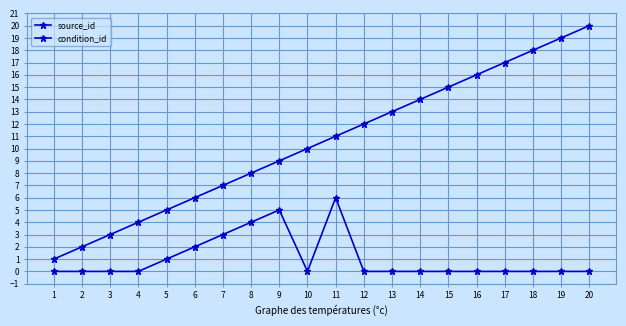

Count the number of data series in this chart.

2